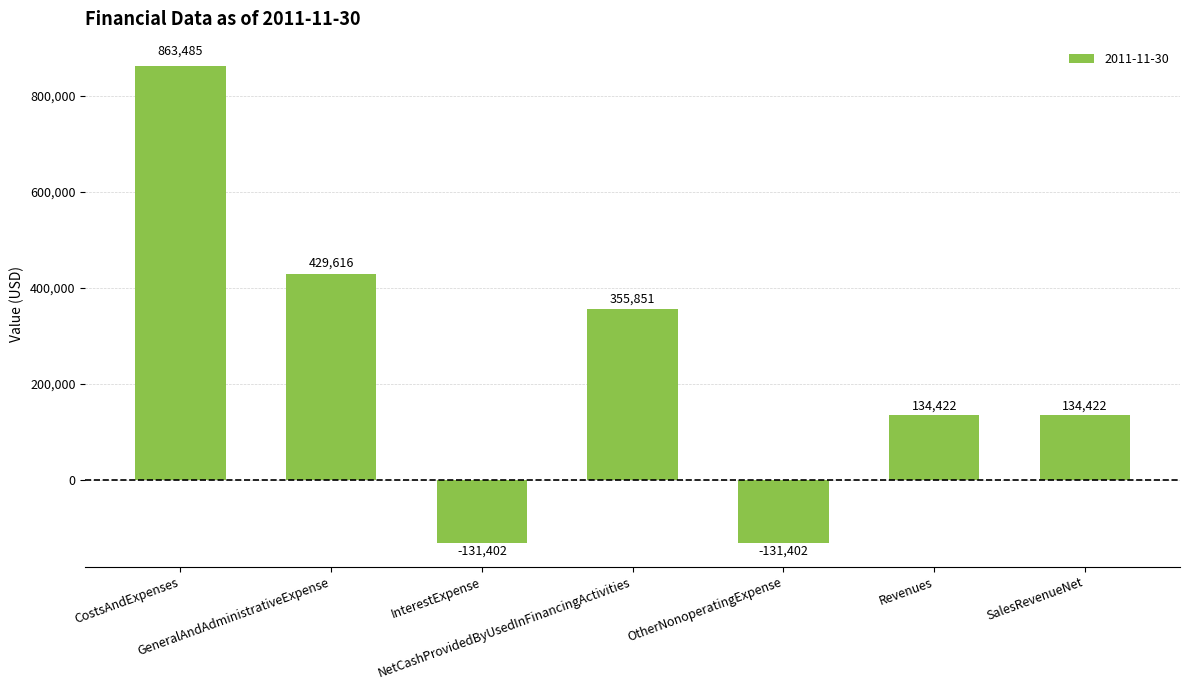

What is the average value?

236427